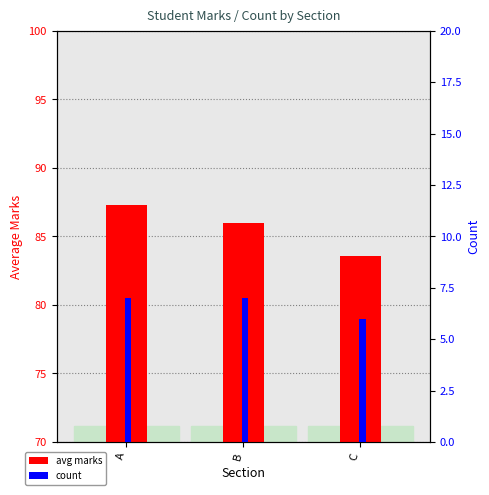

What is the greatest value displayed?

87.3